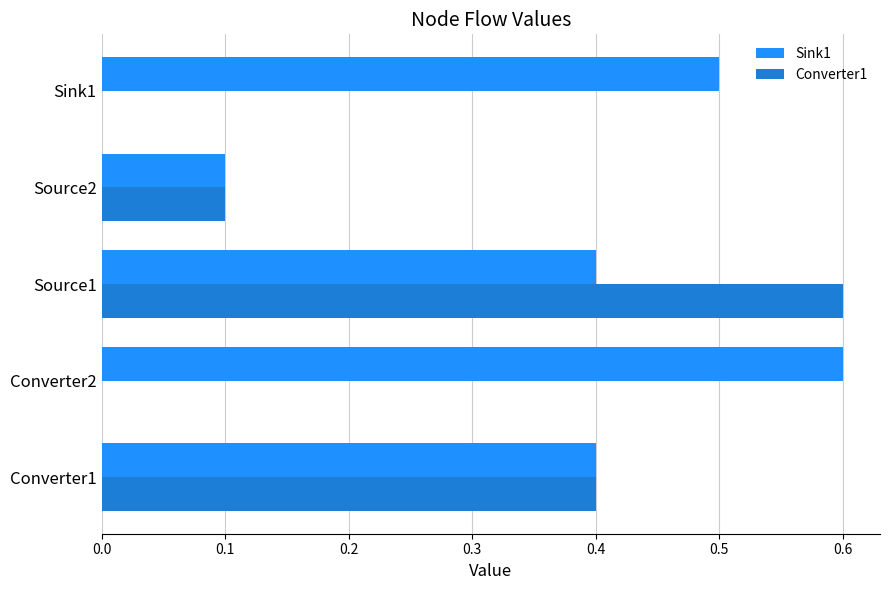

Which category has the highest value in the Sink1 series?

Converter2